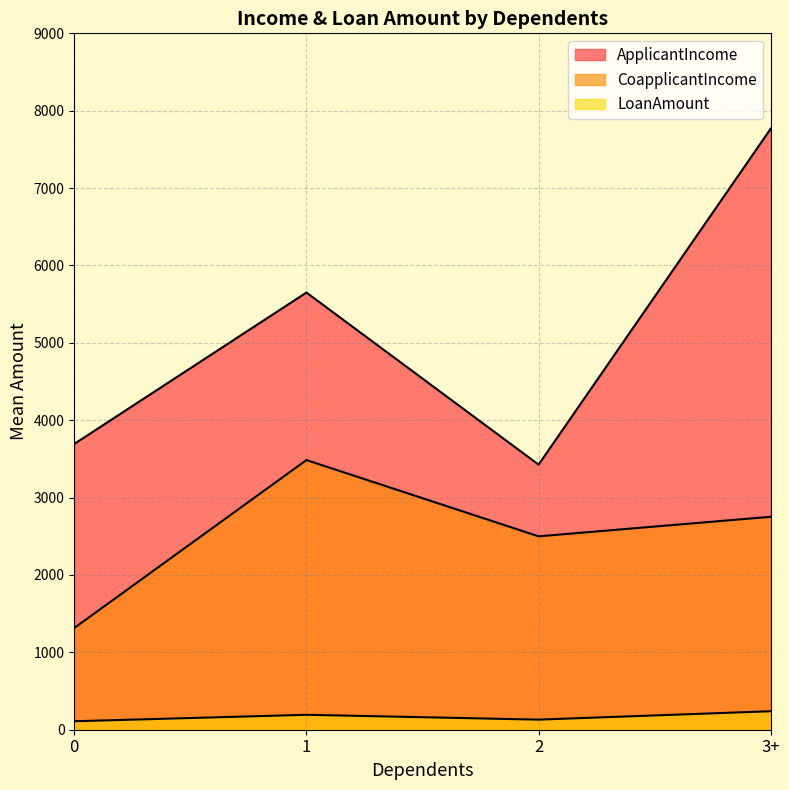

What is the label of the 3rd point from the left?

2